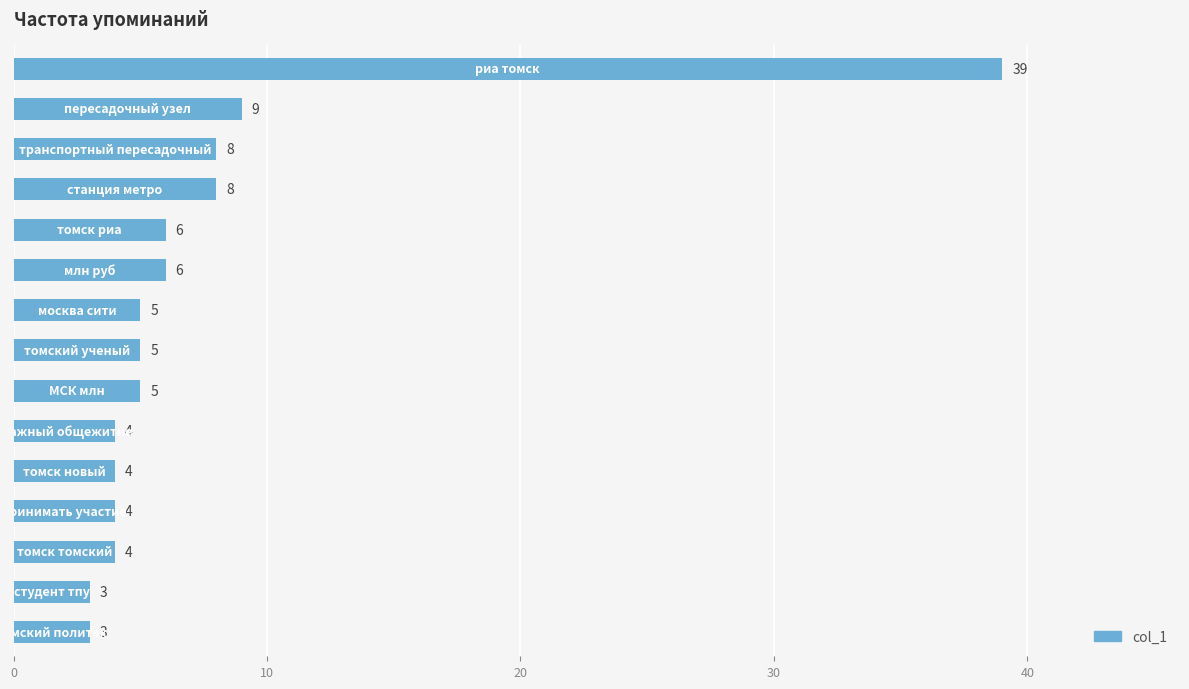

What is the difference between the maximum and second lowest values?

36